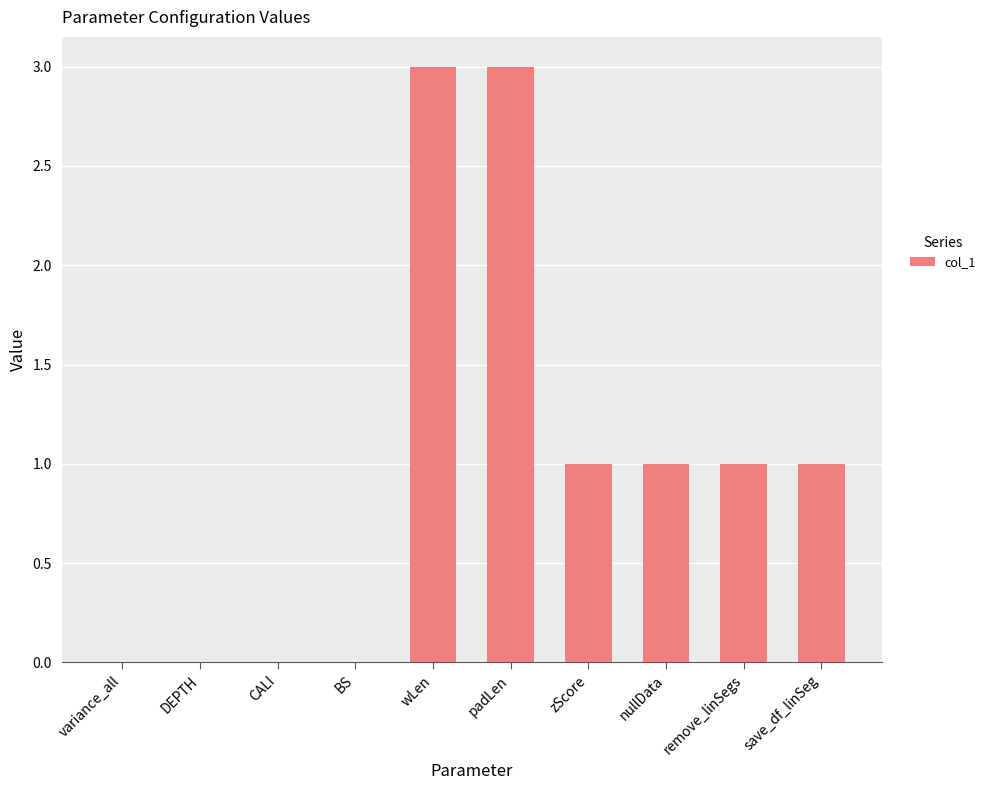

The value at zScore is 1.6. True or false?

False